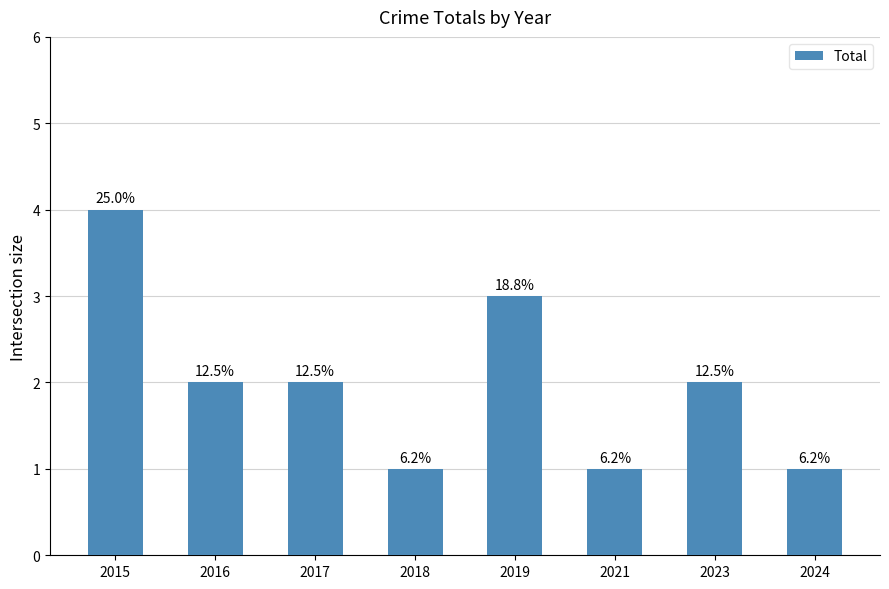

How many bars are there in total?

8